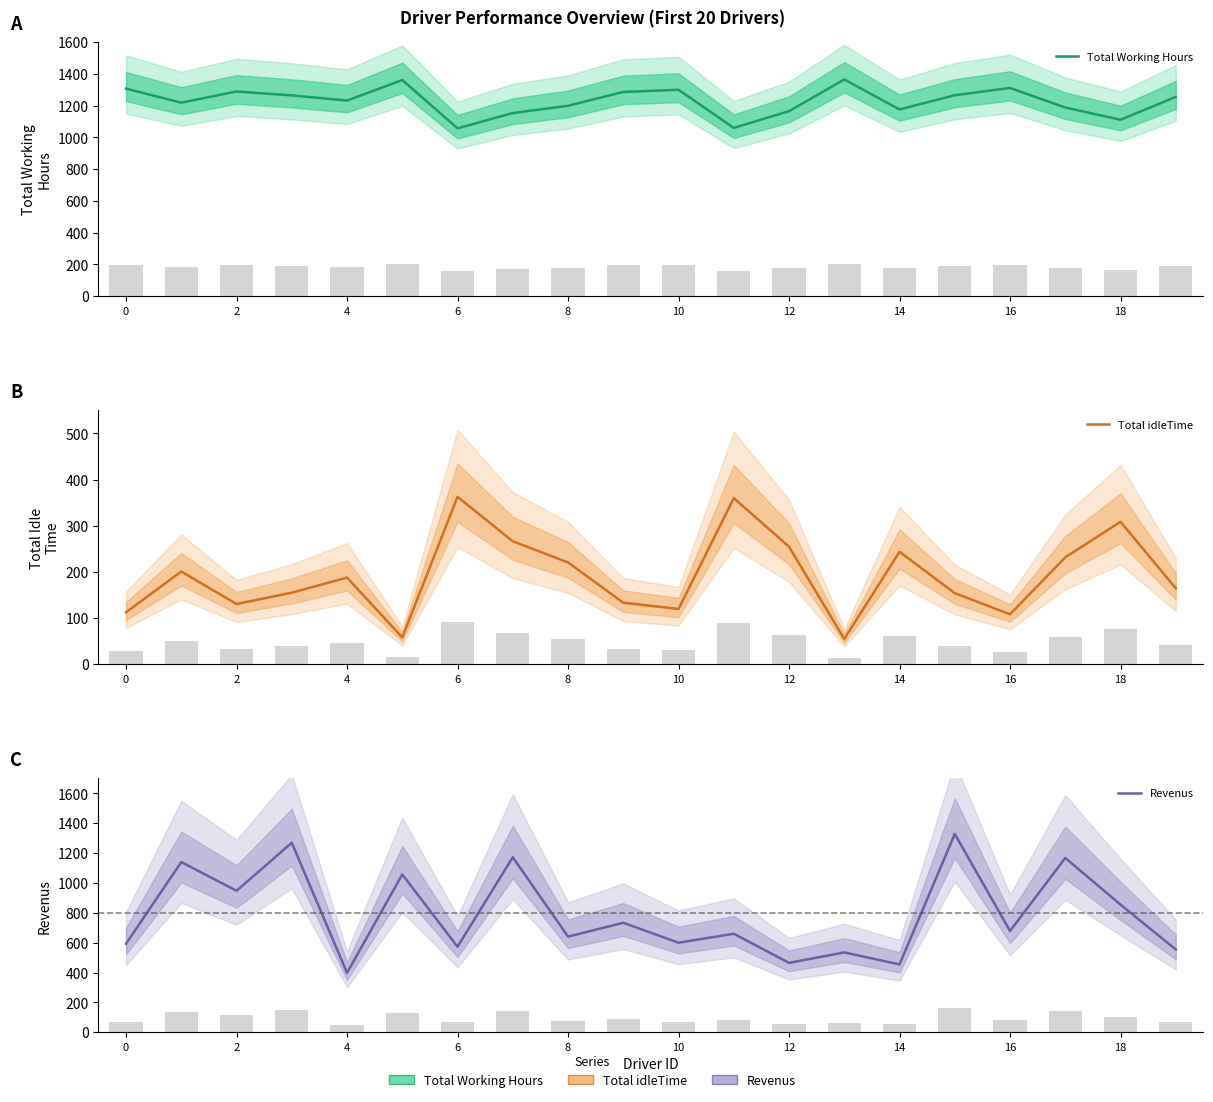

List the series in order of their overall mean, highest first.

Total Working Hours, Revenus, Total idleTime